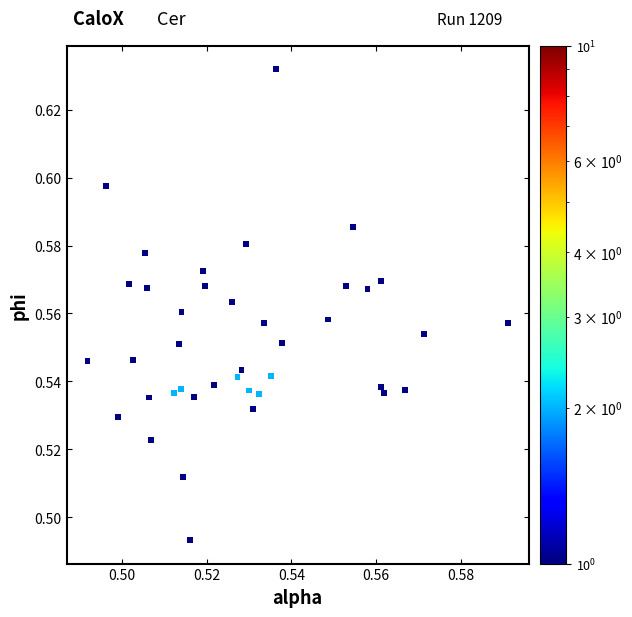

Count the number of points in this scatter plot.

40